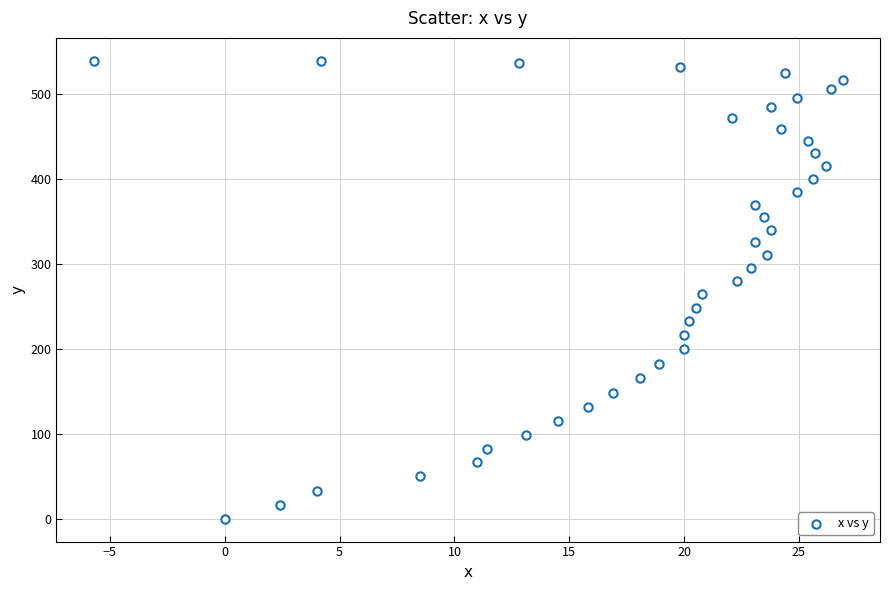

What is the range of Y values (max minus min)?

539.6